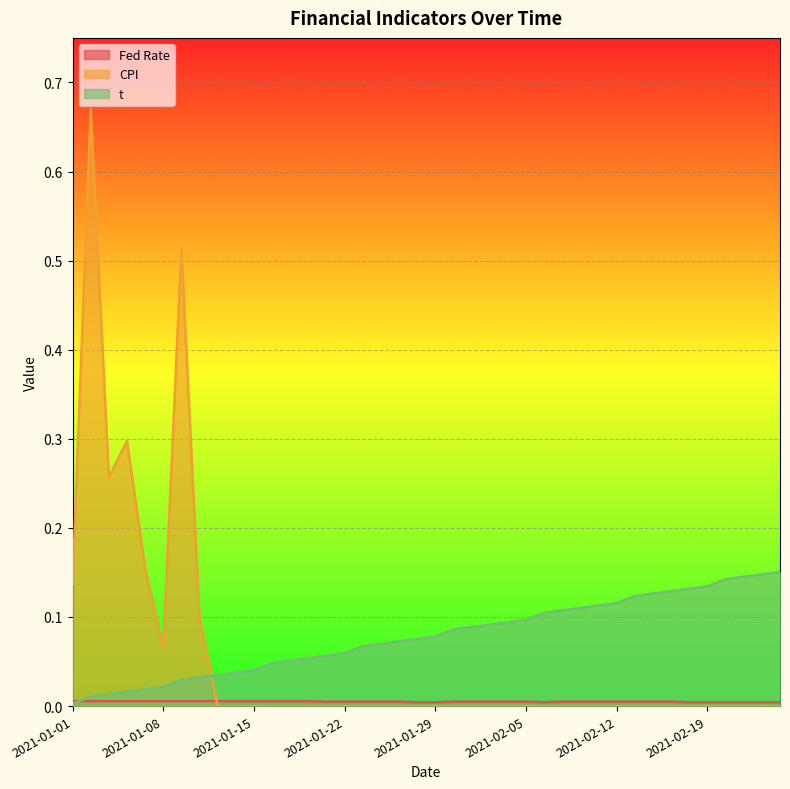

Does the chart display data point markers on the line(s)?

No